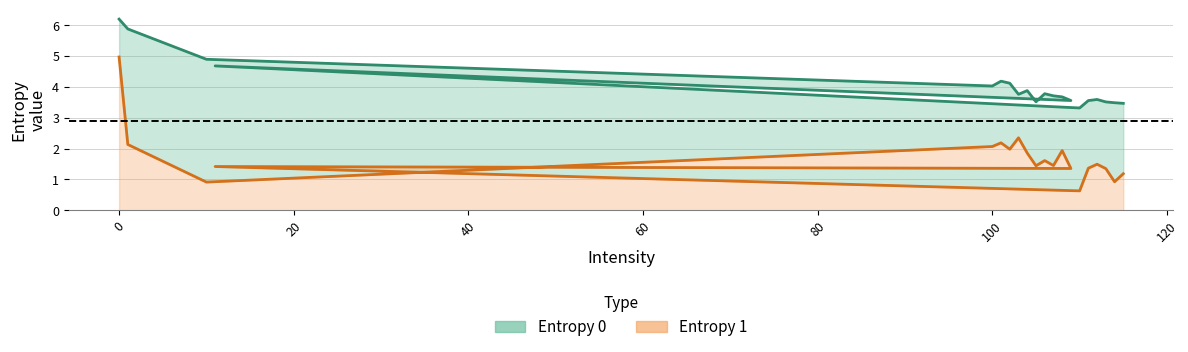

What is the average value of the Entropy 0 series?

4.0